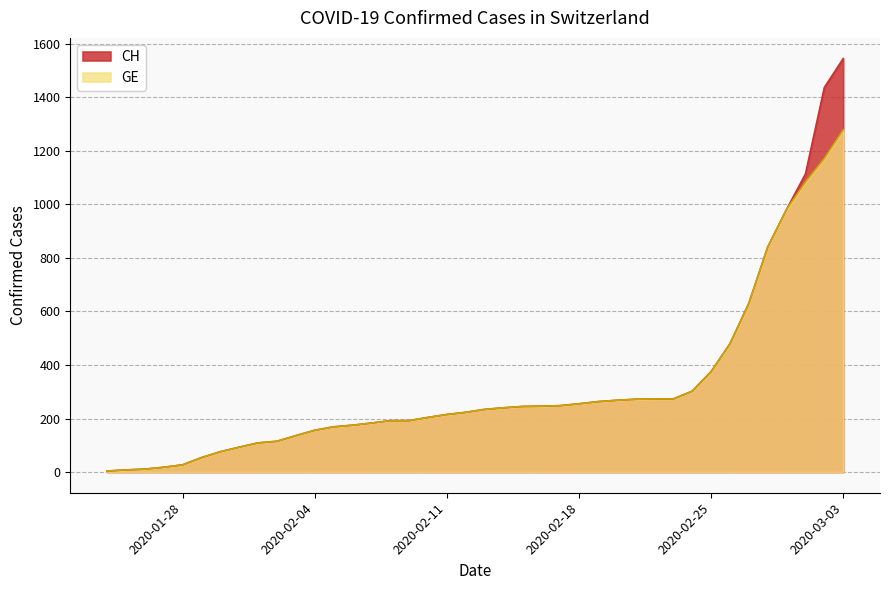

At which category does the chart reach its peak across all series?

2020-03-03